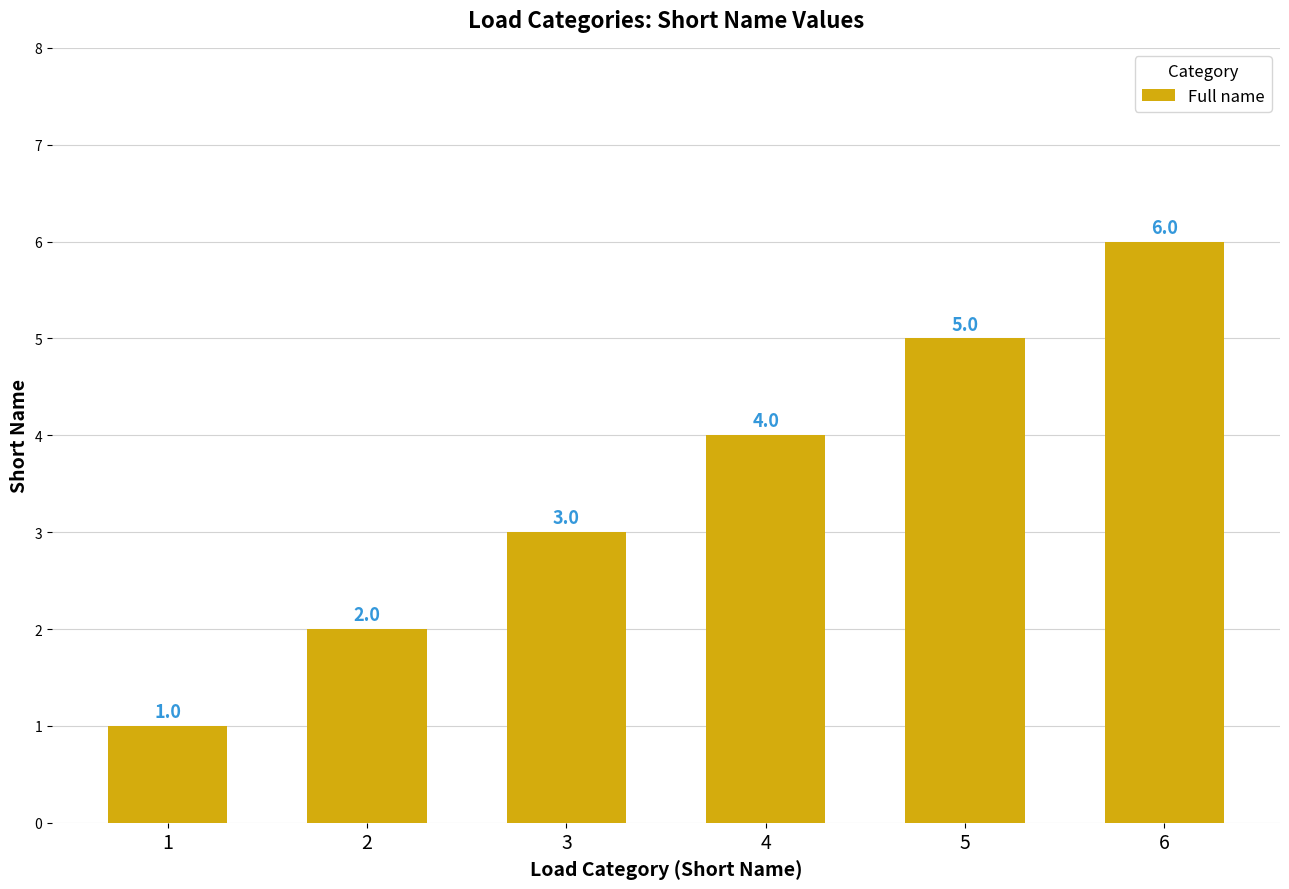

List the labels in order of value, smallest first.

1, 2, 3, 4, 5, 6